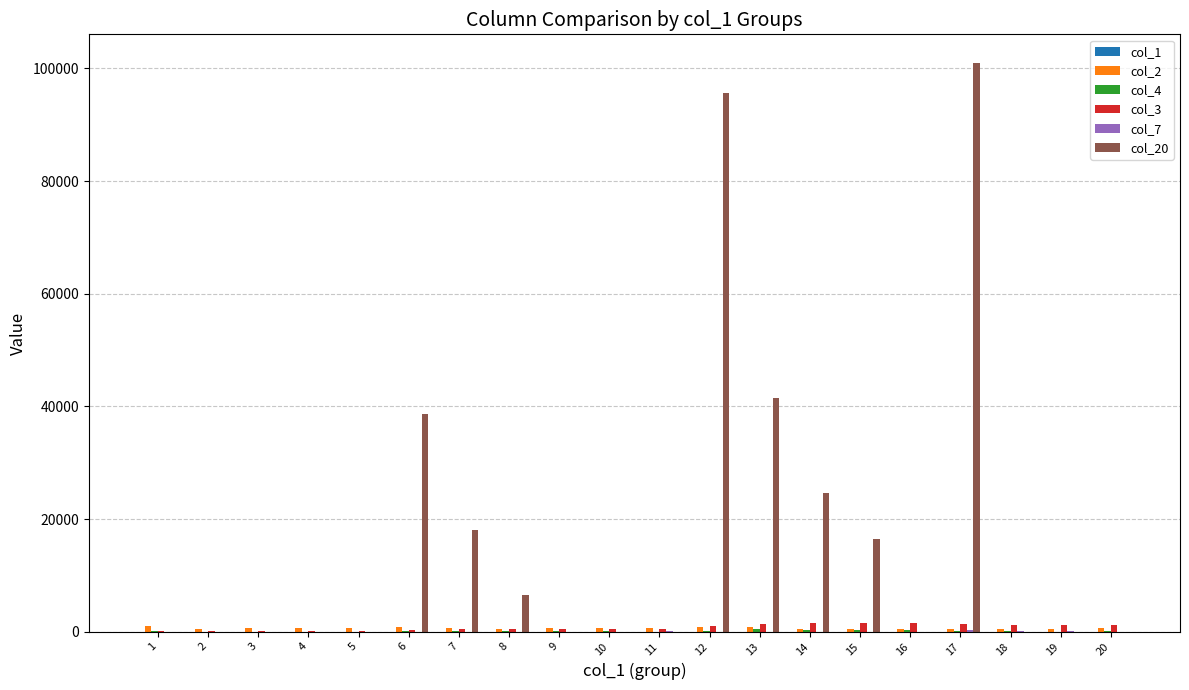

What is the greatest value displayed?

101000